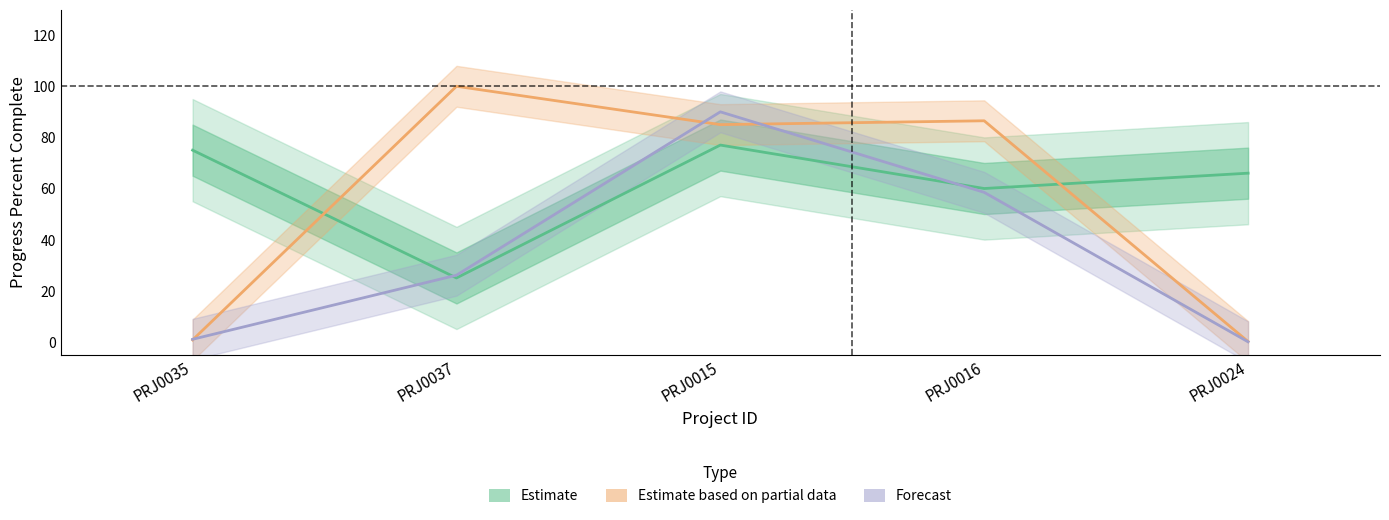

Reading left to right, transcribe all the data shown in this chart.

Progress Percent Complete: PRJ0035=75.0	PRJ0037=25.0	PRJ0015=77.0	PRJ0016=60.0	PRJ0024=66.0
Budget Approved (normalized): PRJ0035=0.8	PRJ0037=100.0	PRJ0015=85.0	PRJ0016=86.5	PRJ0024=0.1
Budget Spent To-date (normalized): PRJ0035=1.0	PRJ0037=26.1	PRJ0015=90.0	PRJ0016=58.5	PRJ0024=0.0